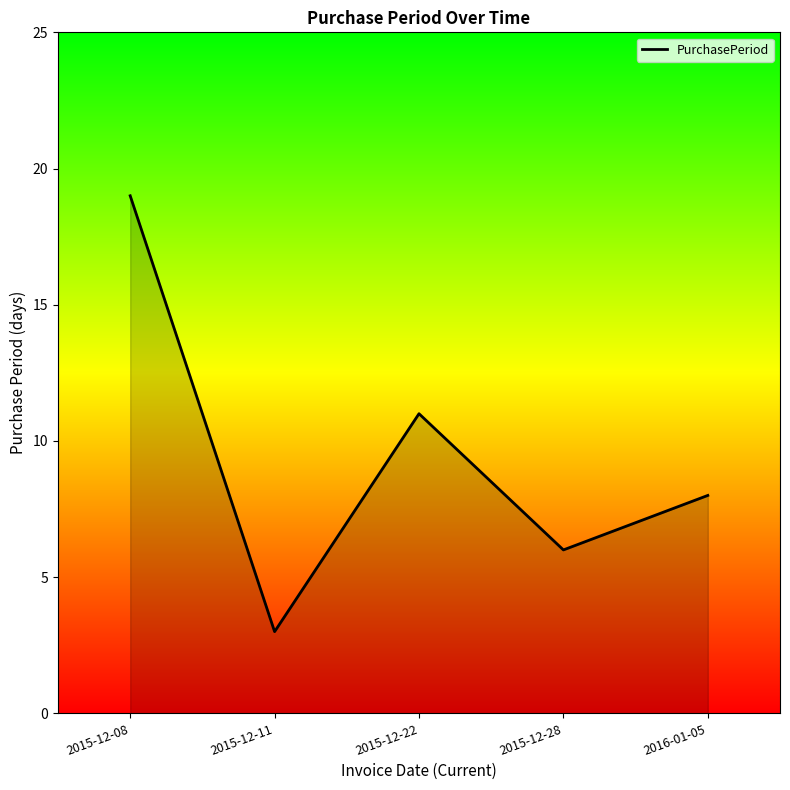

Reading left to right, extract all data points from this chart.

19	3	11	6	8